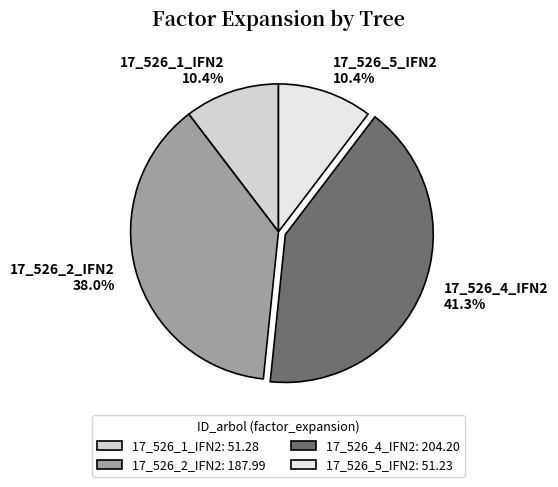

To the nearest percent, what is the difference between the 17_526_4_IFN2 and 17_526_5_IFN2 slice percentages?

31%